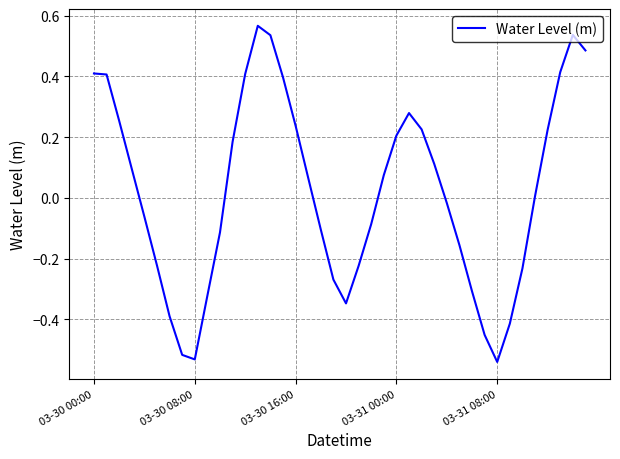

What is the difference between the maximum and minimum values?

1.1